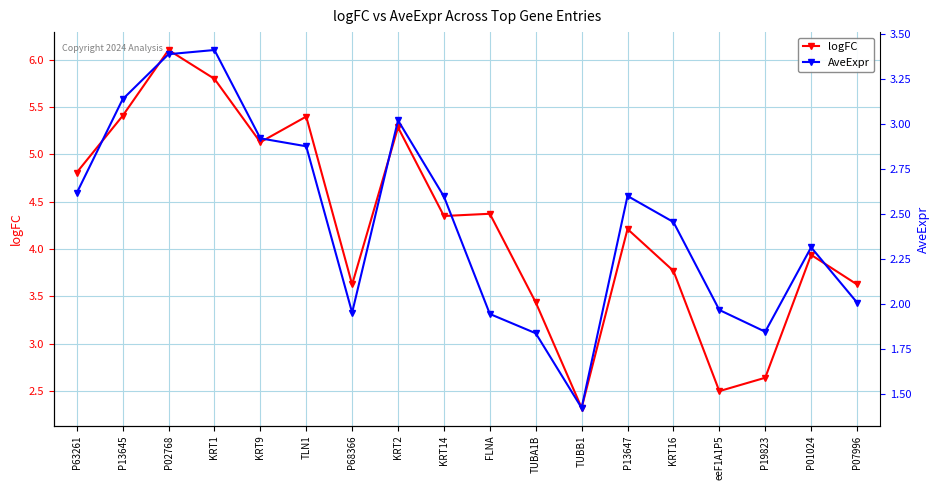

Rank the categories by logFC value from lowest to highest.

TUBB1, eeF1A1P5, P19823, TUBA1B, P68366, P07996, KRT16, P01024, P13647, KRT14, FLNA, P63261, KRT9, KRT2, TLN1, P13645, KRT1, P02768